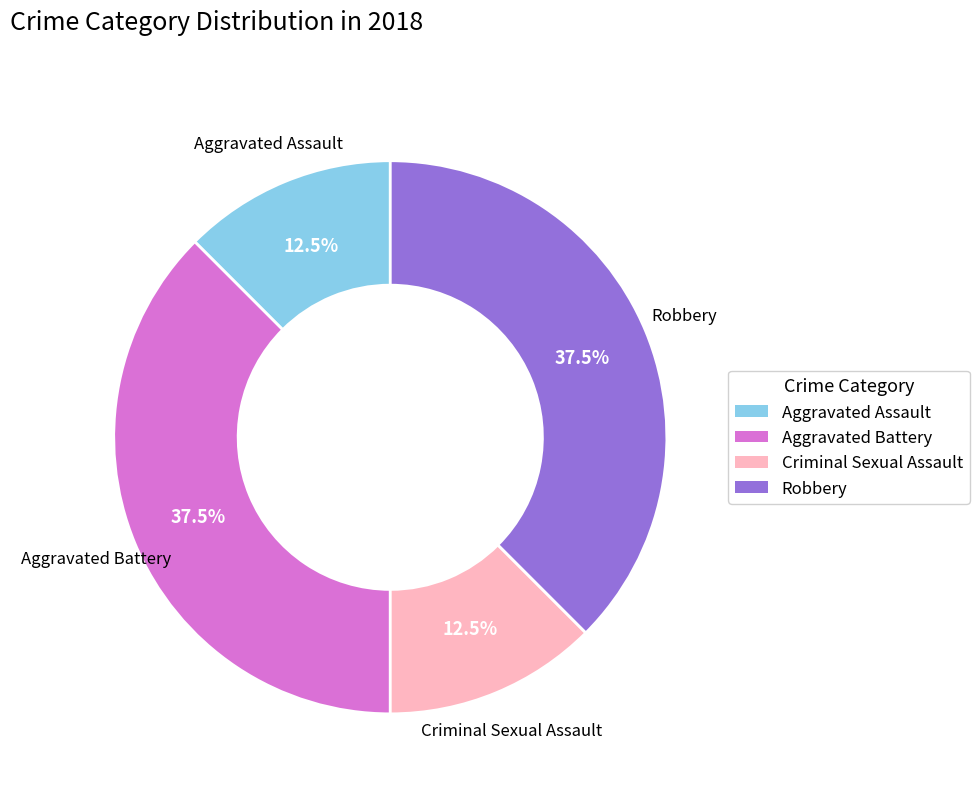

What is the ratio of the value at Aggravated Battery to the value at Criminal Sexual Assault?

3.0